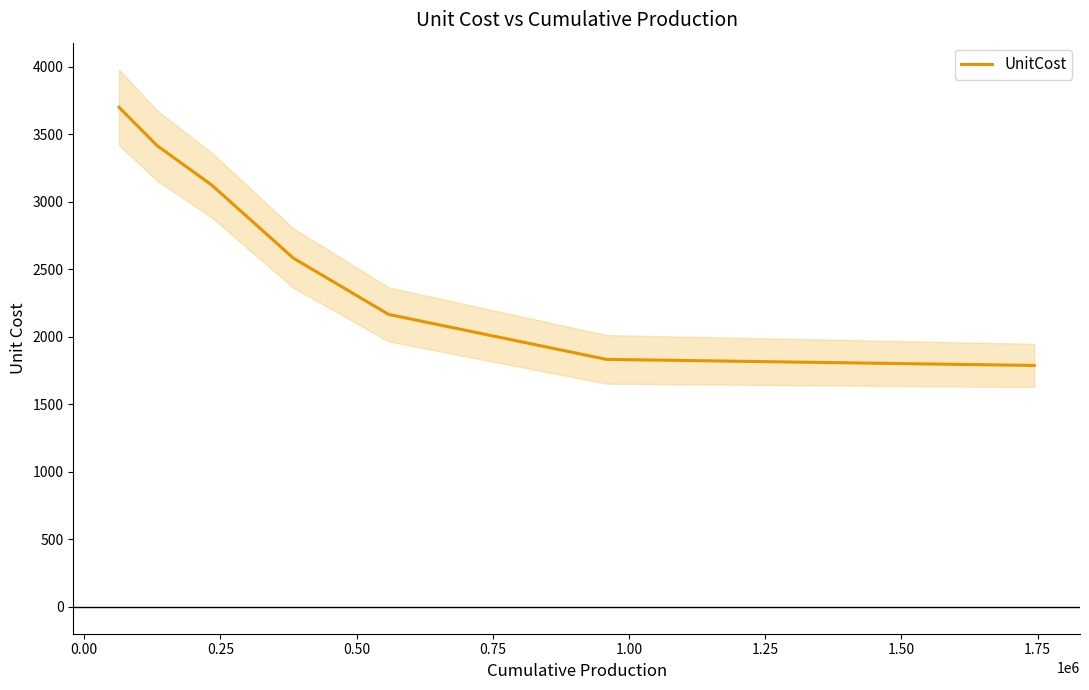

What is the maximum value for UnitCost?

3700